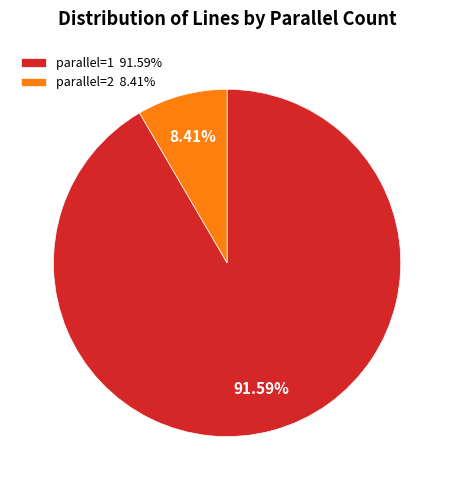

To the nearest percent, what is the average slice percentage?

50%